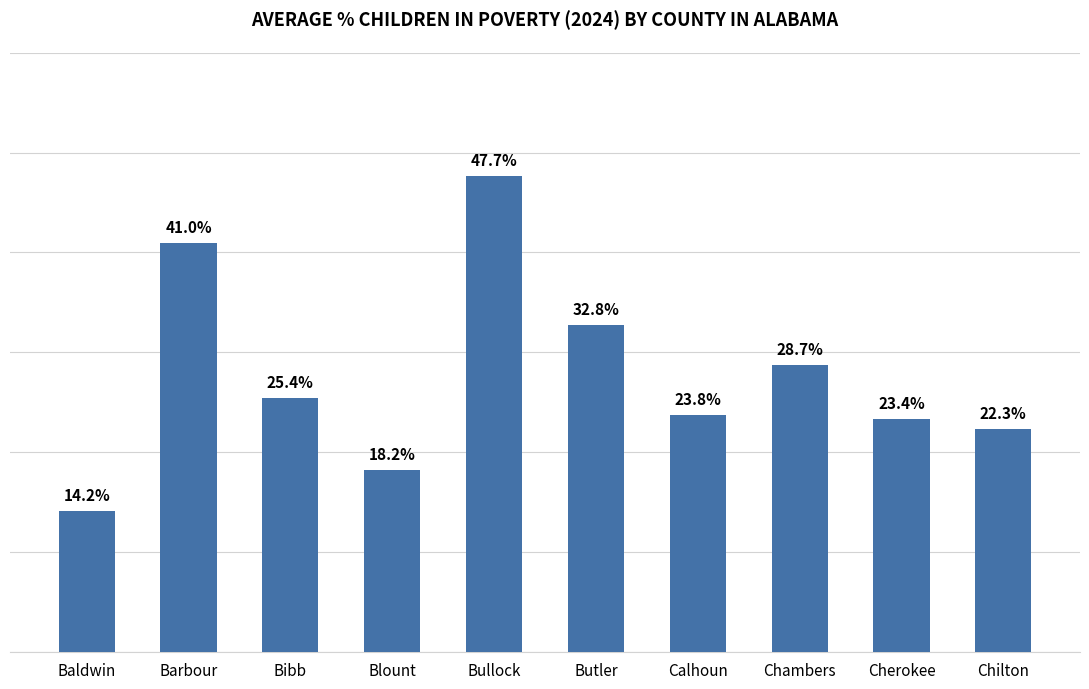

Which has a higher value, Barbour or Bullock?

Bullock